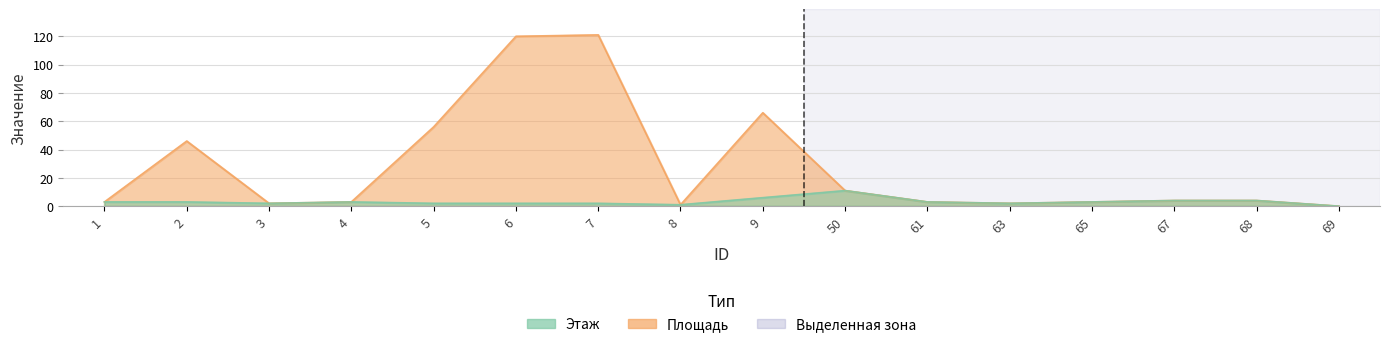

What is the total value across all series at 2?

49